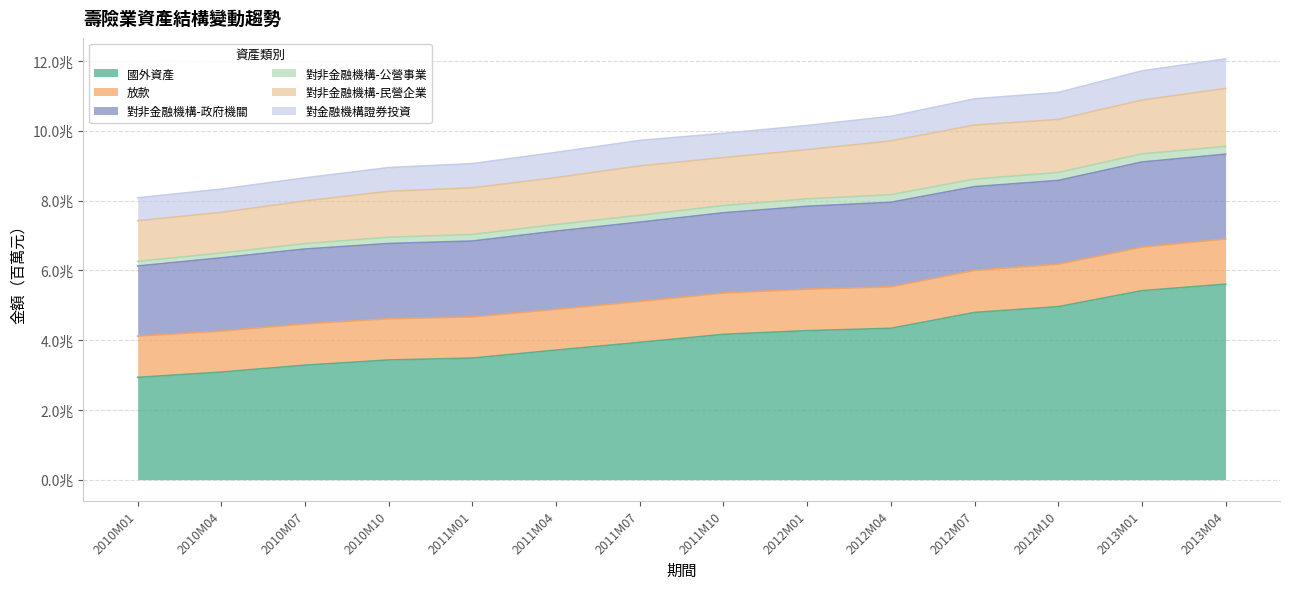

Read the 放款 value at 2012M01, to the nearest 100.

1189900